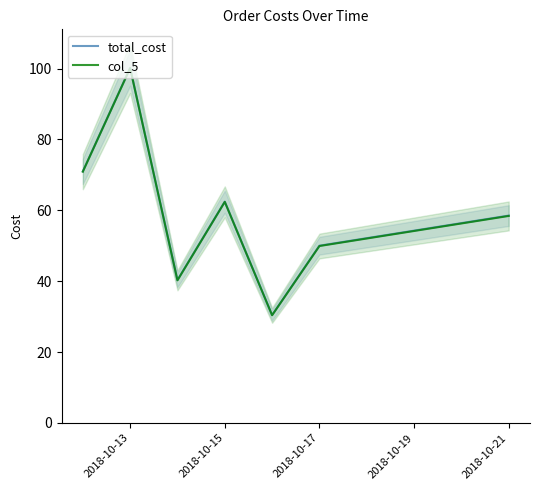

Reading right to left, list all the values displayed in this chart.

total_cost: 58.5	50.0	30.4	62.5	40.3	100.2	71.0
col_5: 58.4	49.9	30.4	62.4	40.2	100.1	70.9